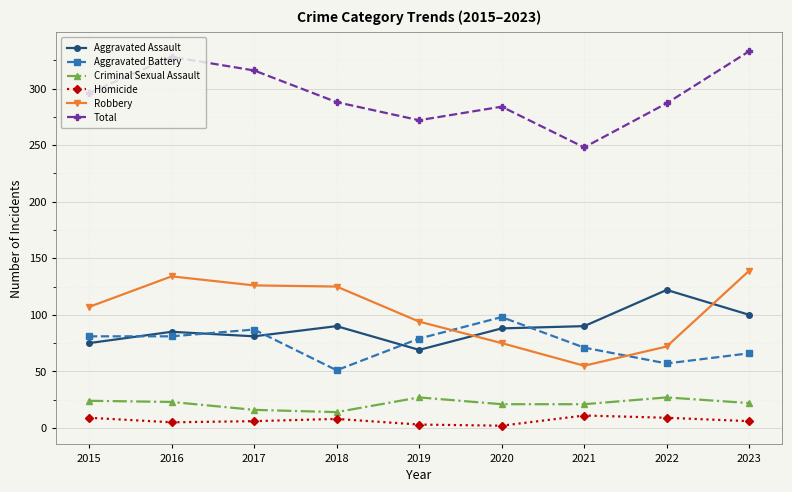

Which series has the largest total across all categories?

Total